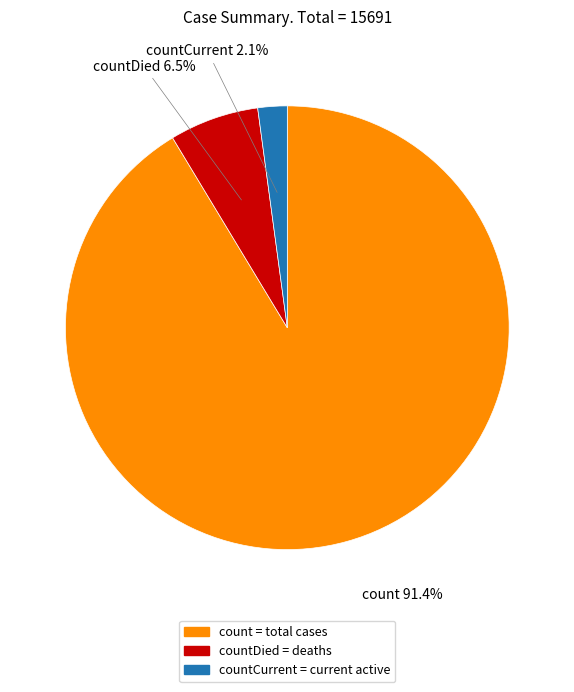

To the nearest percent, what is the average slice percentage?

33%